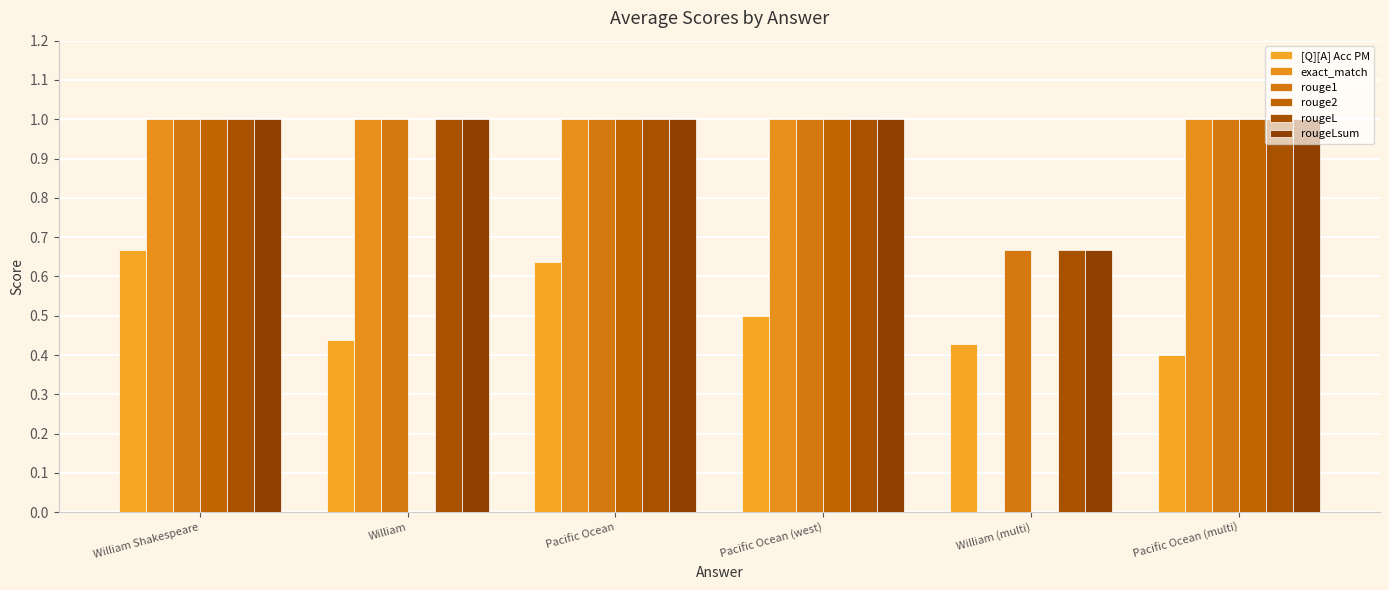

What is the value of the exact_match bar at the 4th from the left?

1.0